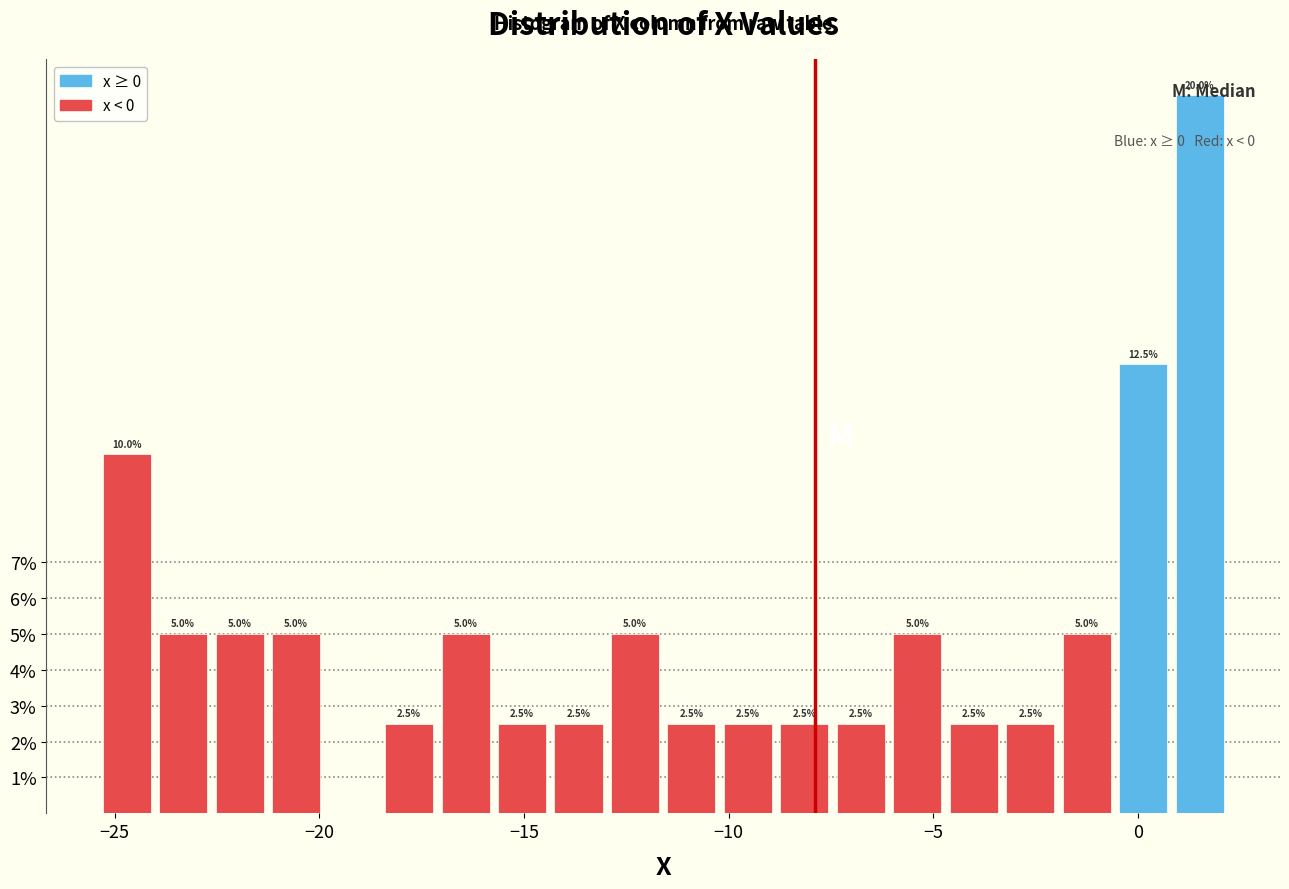

Around what value on the x-axis is the tallest bar? Give the approximate position of its centre, as read against the axis.

1.5